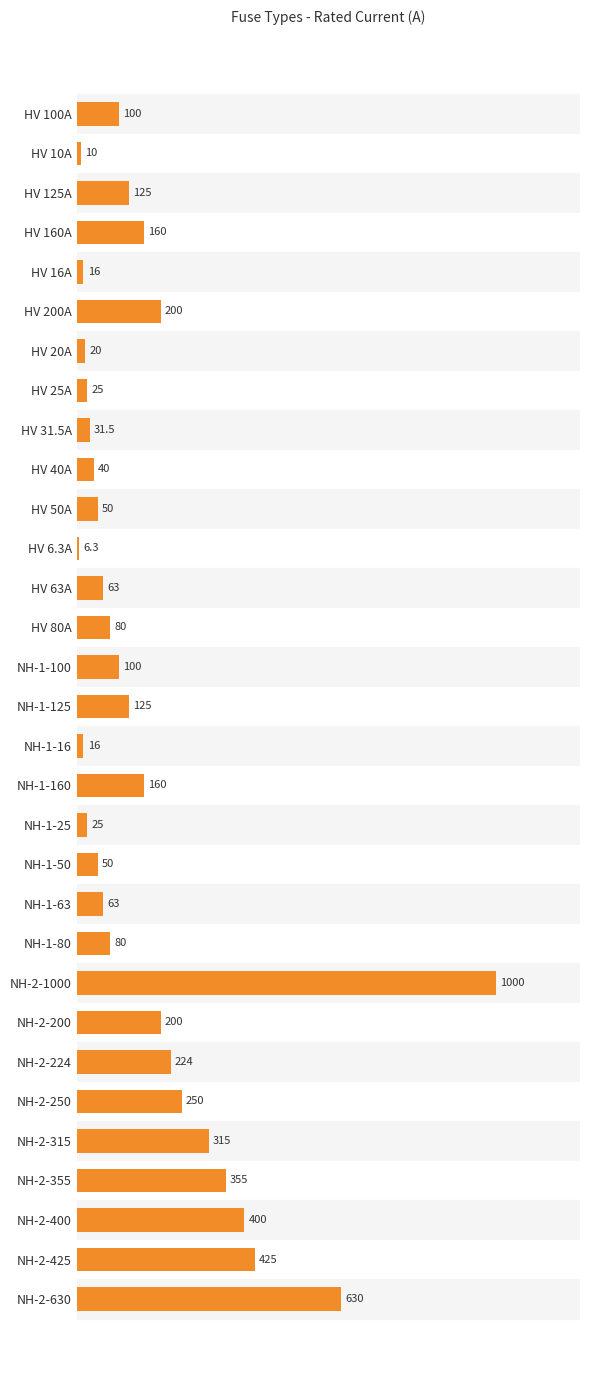

How many bars are there in total?

31